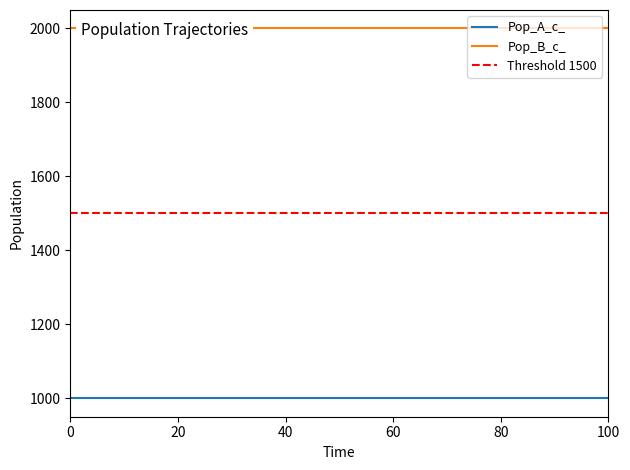

Reading right to left, list all the values displayed in this chart.

Pop_A_c_: 100=1000	90=1000	80=1000	70=1000	60=1000	50=1000	40=1000	30=1000	20=1000	10=1000	0=1000
Pop_B_c_: 100=2000	90=2000	80=2000	70=2000	60=2000	50=2000	40=2000	30=2000	20=2000	10=2000	0=2000